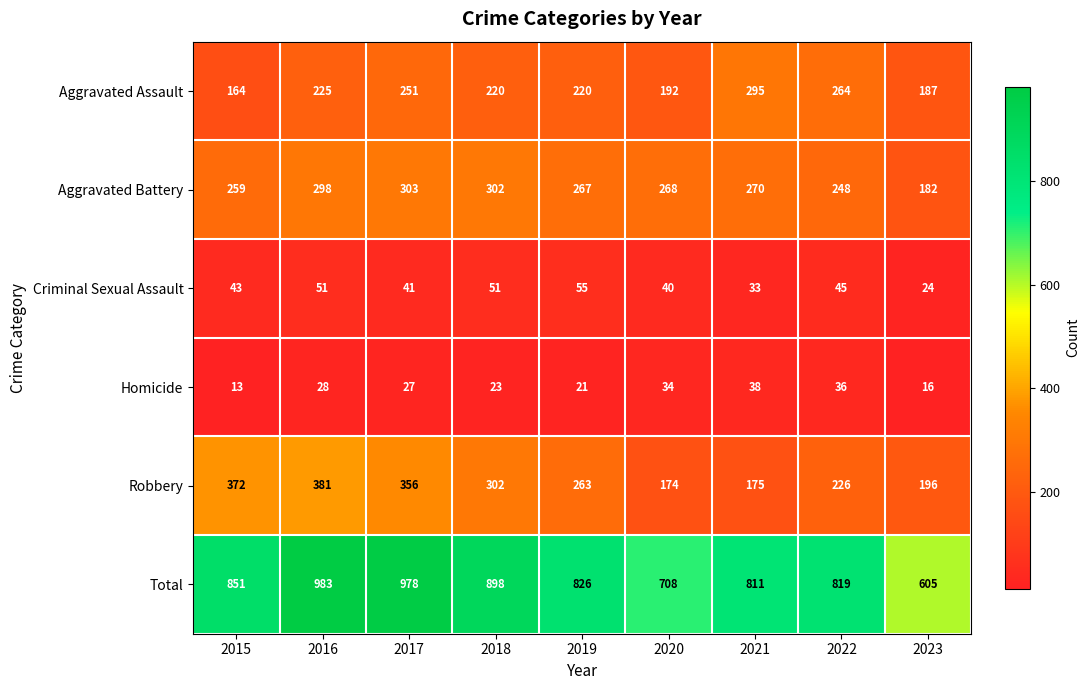

True or false: Homicide has a value of 30 at 2019.

False